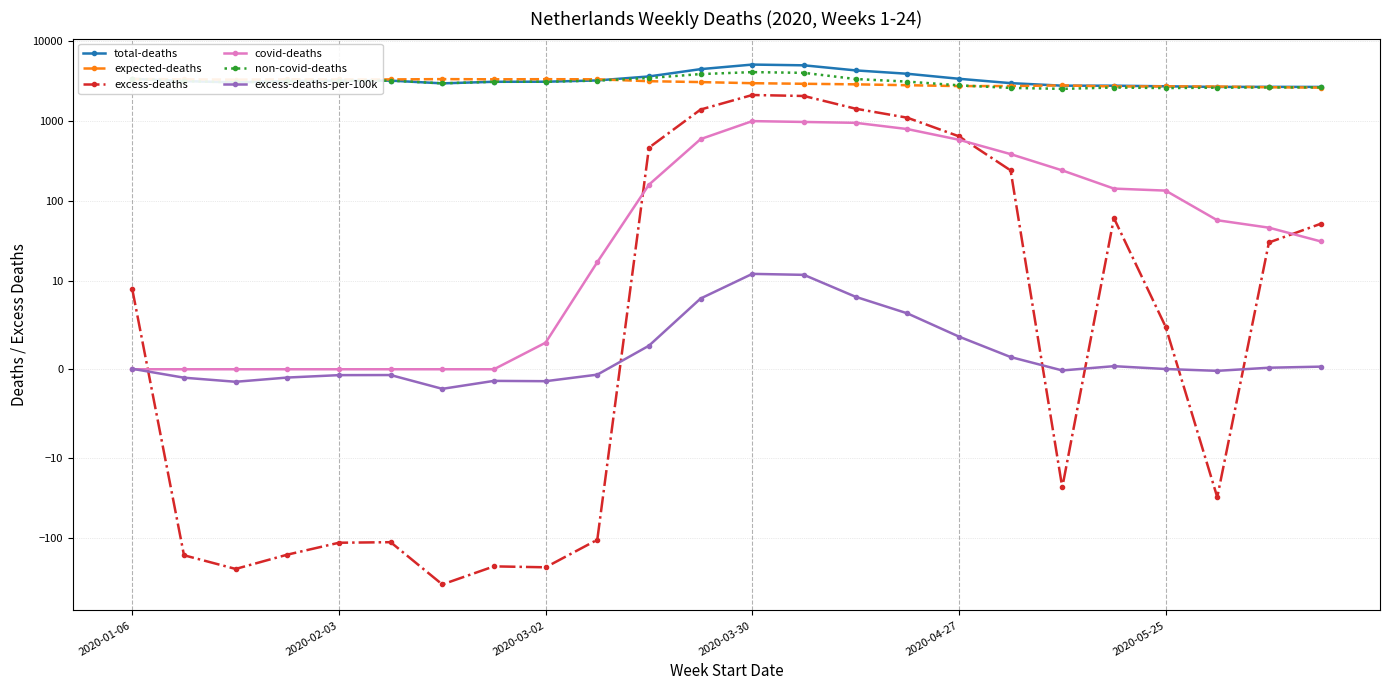

True or false: non-covid-deaths and covid-deaths intersect in this chart.

False